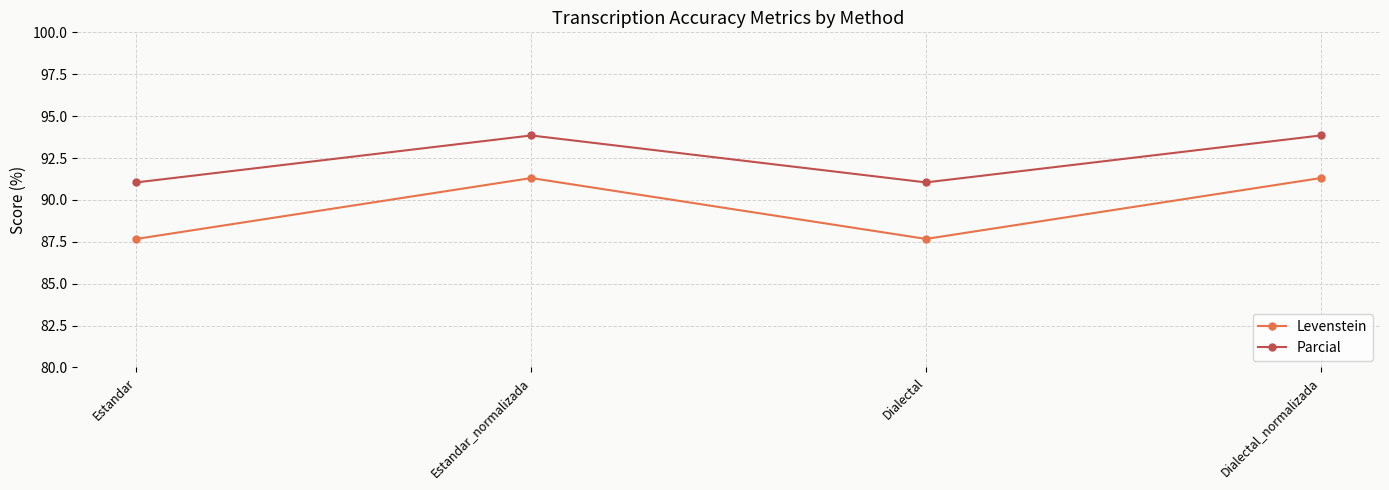

What are all the series names shown in the legend?

Levenstein, Parcial